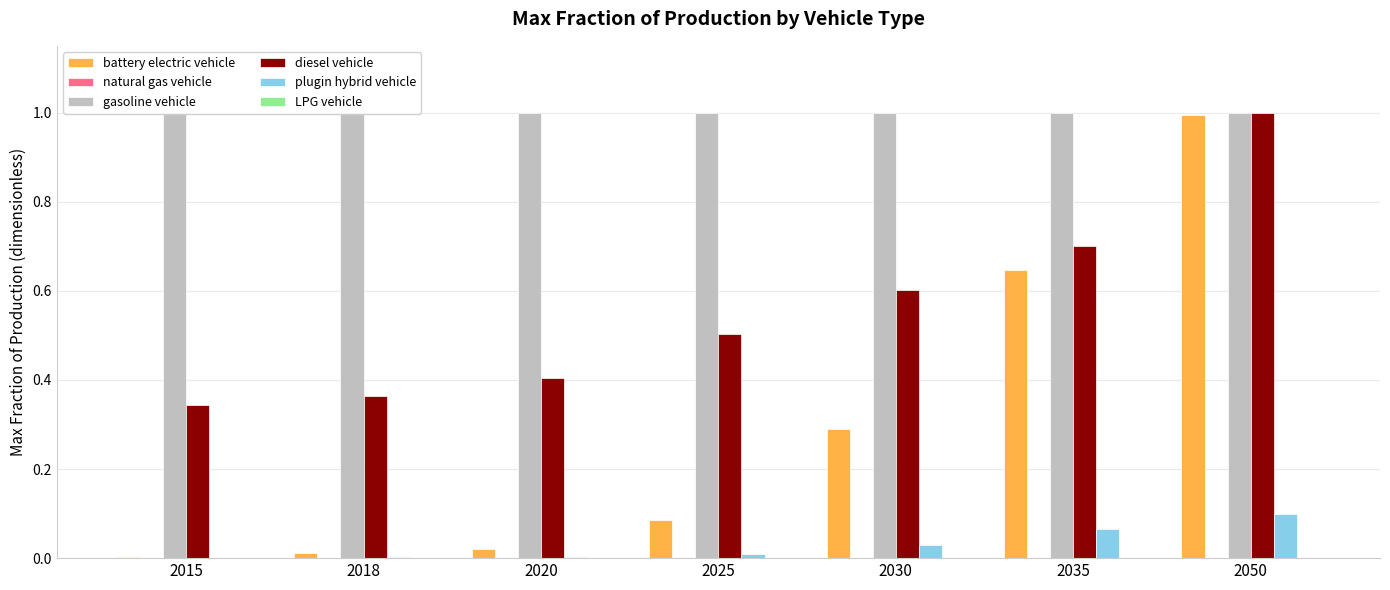

At which label does battery electric vehicle reach its minimum?

2015